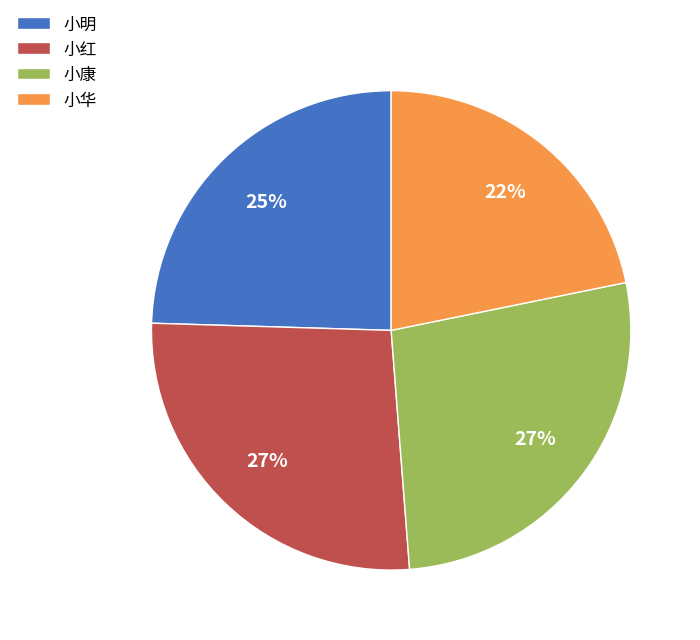

What percentage is the 小明 slice, to the nearest percent?

25%